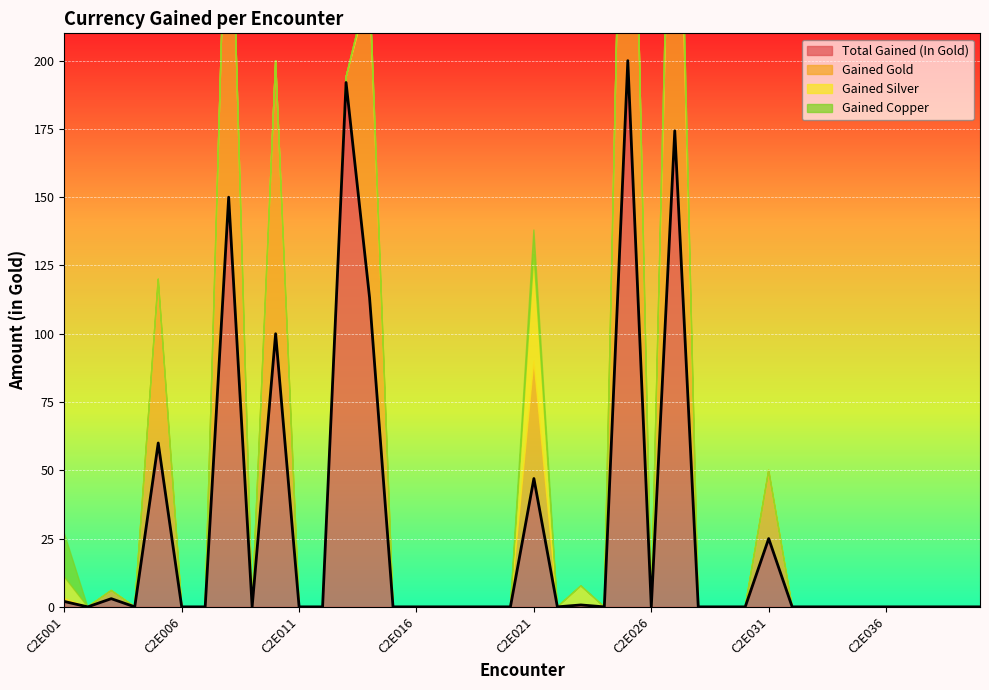

What is the maximum value for Total Gained (In Gold)?

200.0